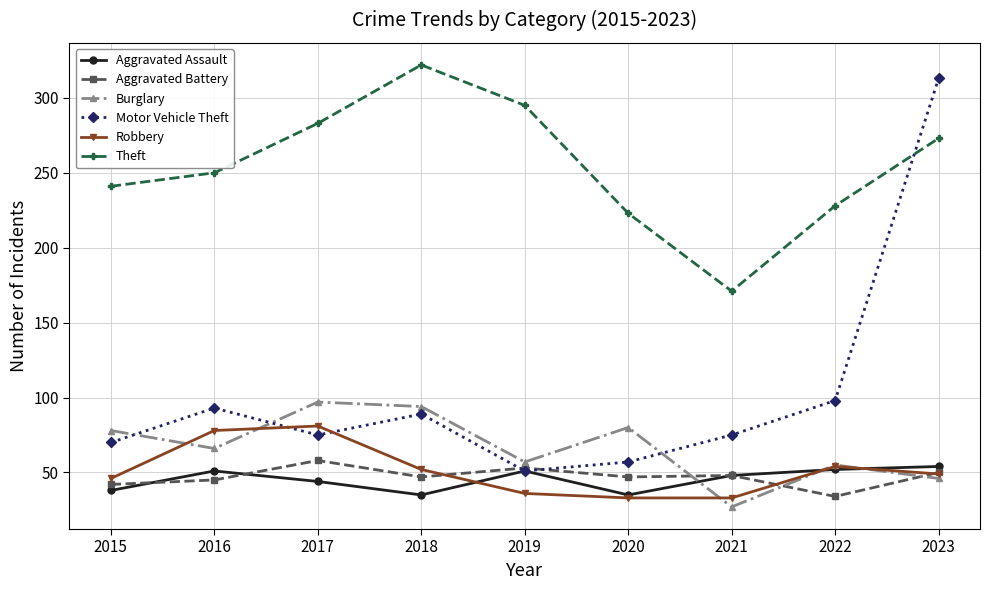

Between 2015 and 2021, which series saw the biggest shift?

Theft